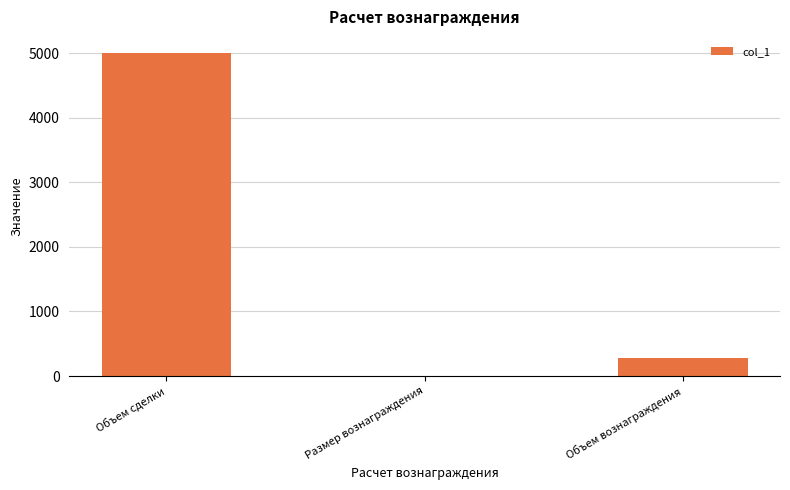

Which category has the highest value across all series?

Объем сделки